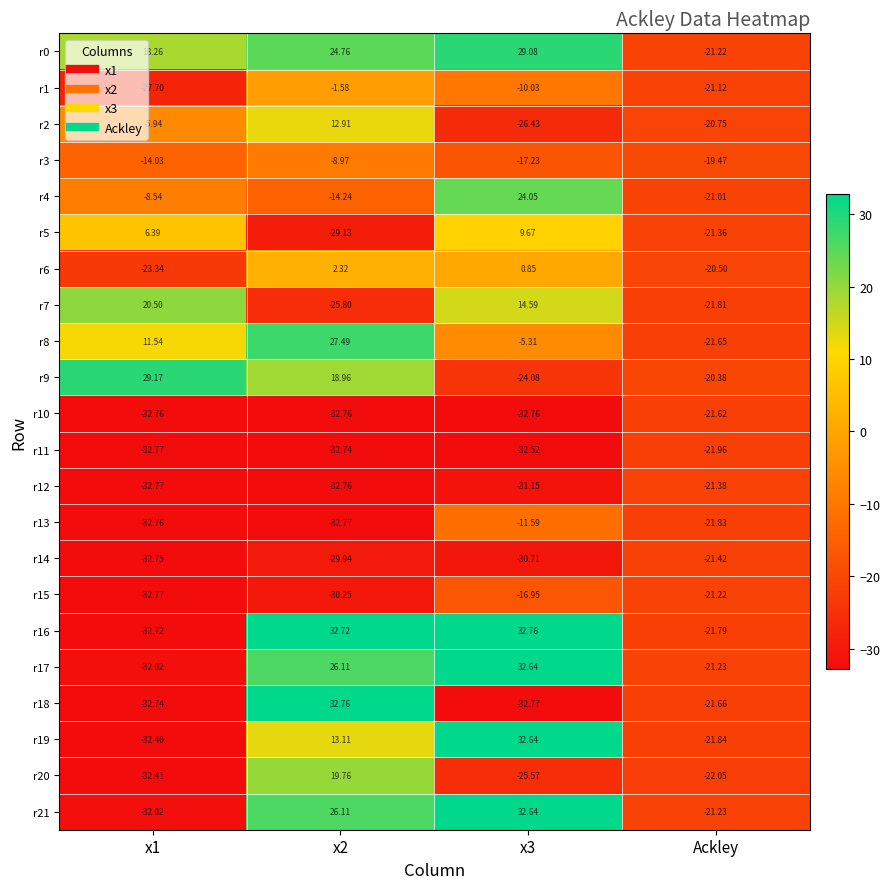

How many data points does each series have?

4